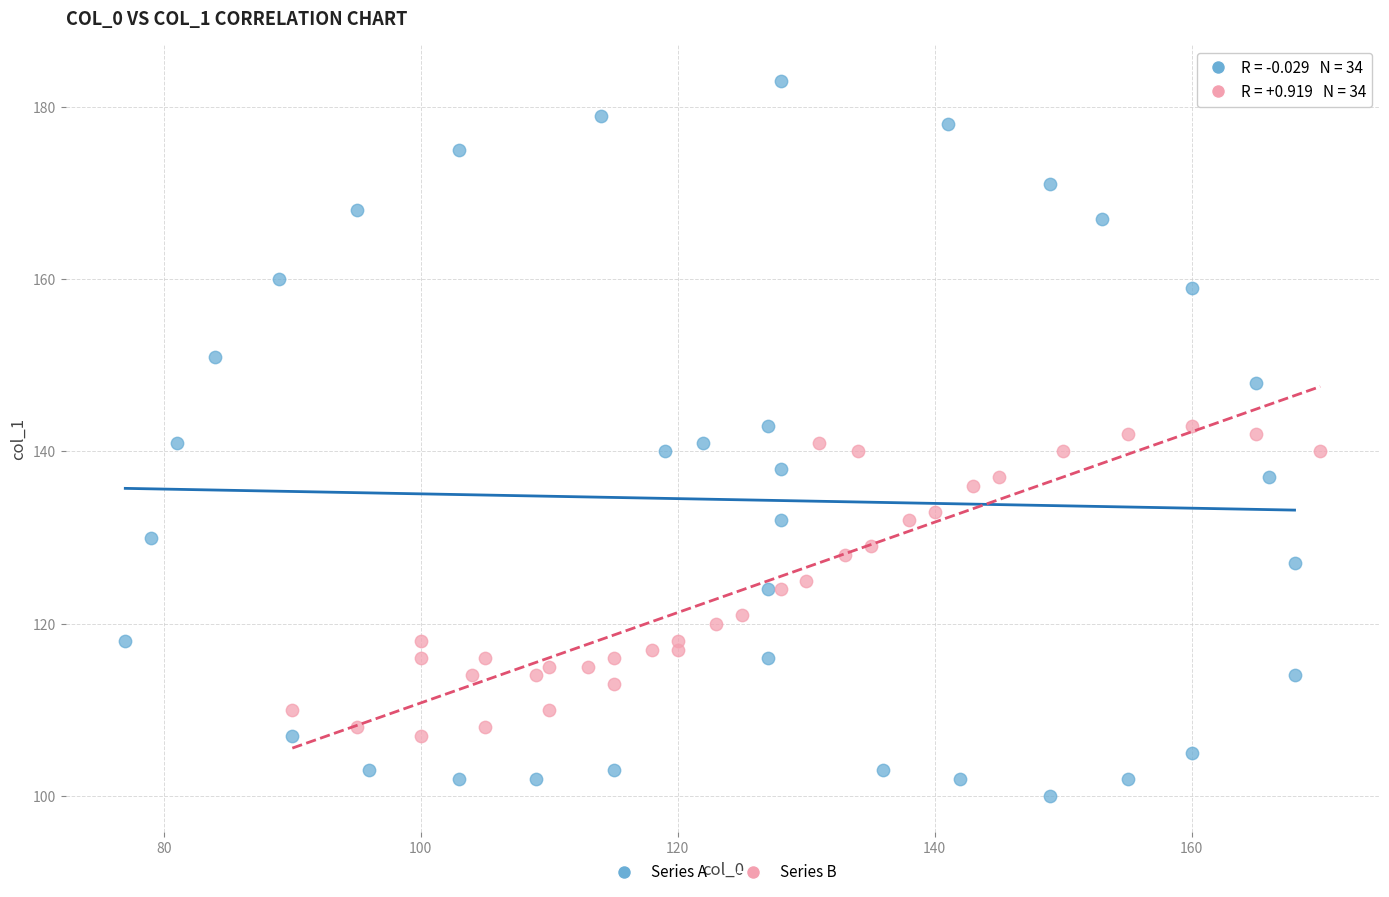

Which series has the widest spread of Y values?

Series A